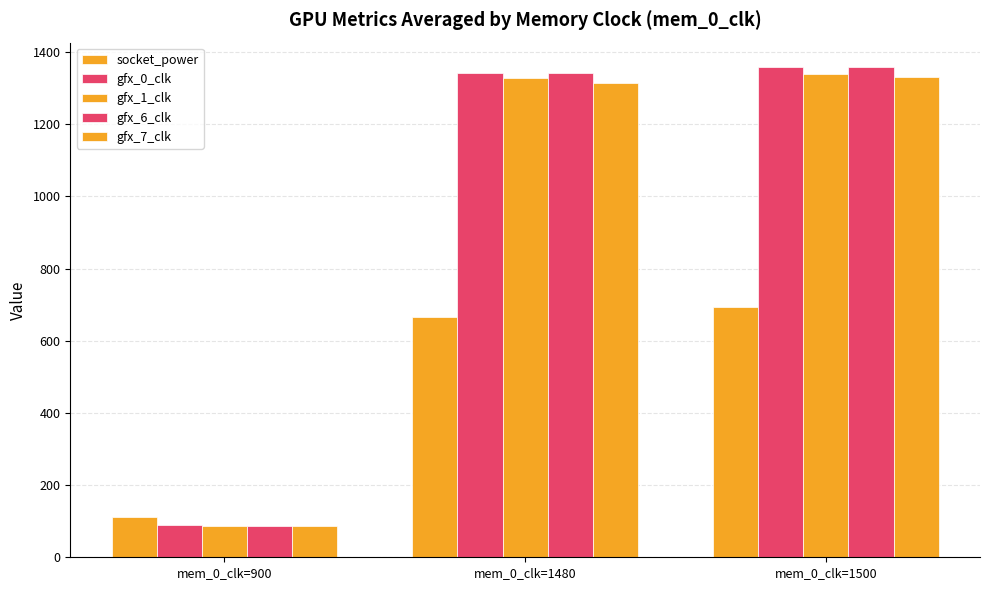

List the series in order of their peak value, lowest first.

socket_power, gfx_7_clk, gfx_1_clk, gfx_0_clk, gfx_6_clk